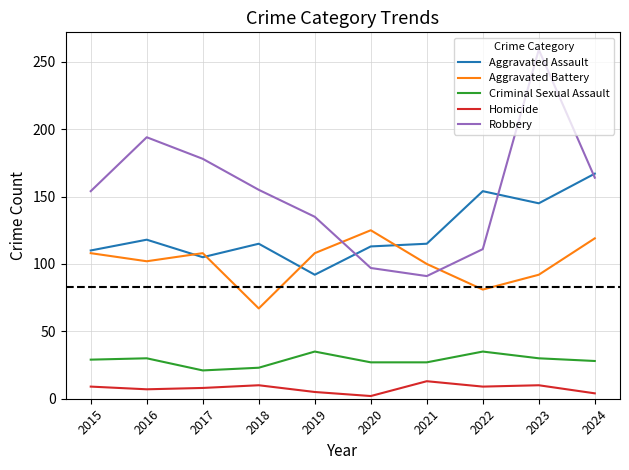

How many series are shown in this chart?

5